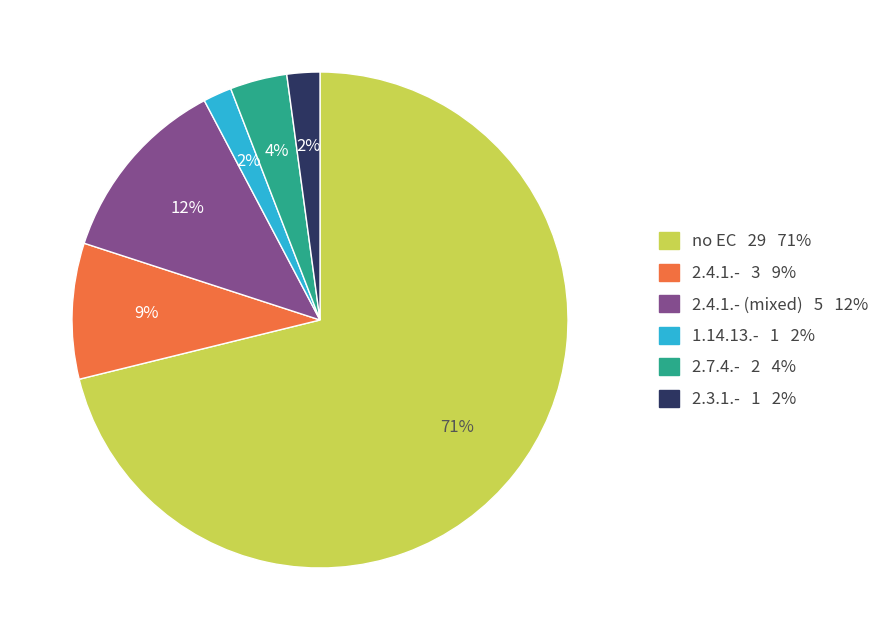

How many slices are in this pie chart?

6